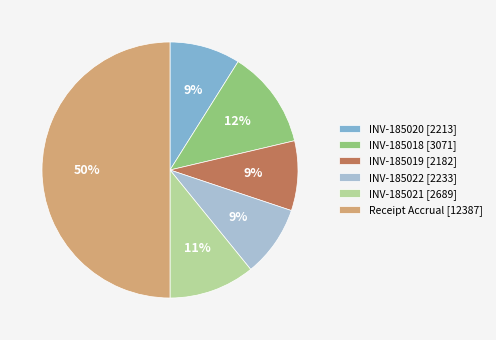

Which has a higher value, INV-185019 [2182] or INV-185021 [2689]?

INV-185021 [2689]